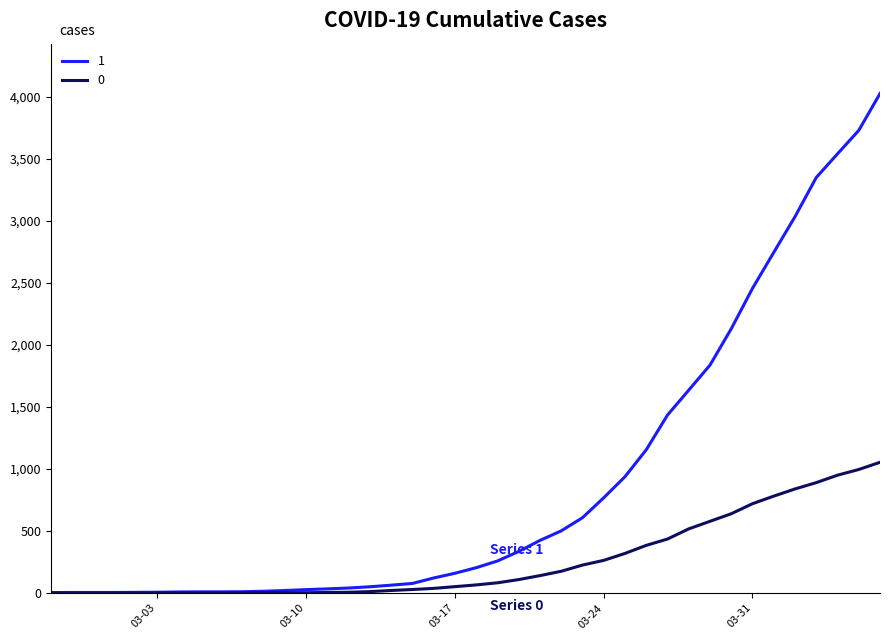

How many lines are shown in the chart?

2